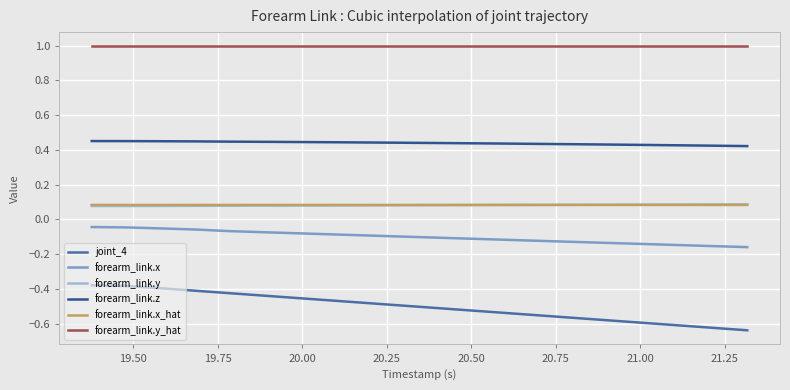

Which series has the largest total across all categories?

forearm_link.y_hat